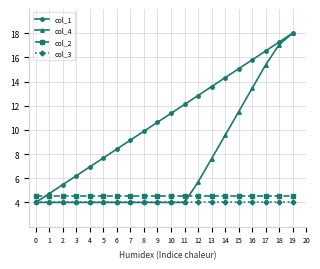

Does the chart display data point markers on the line(s)?

Yes